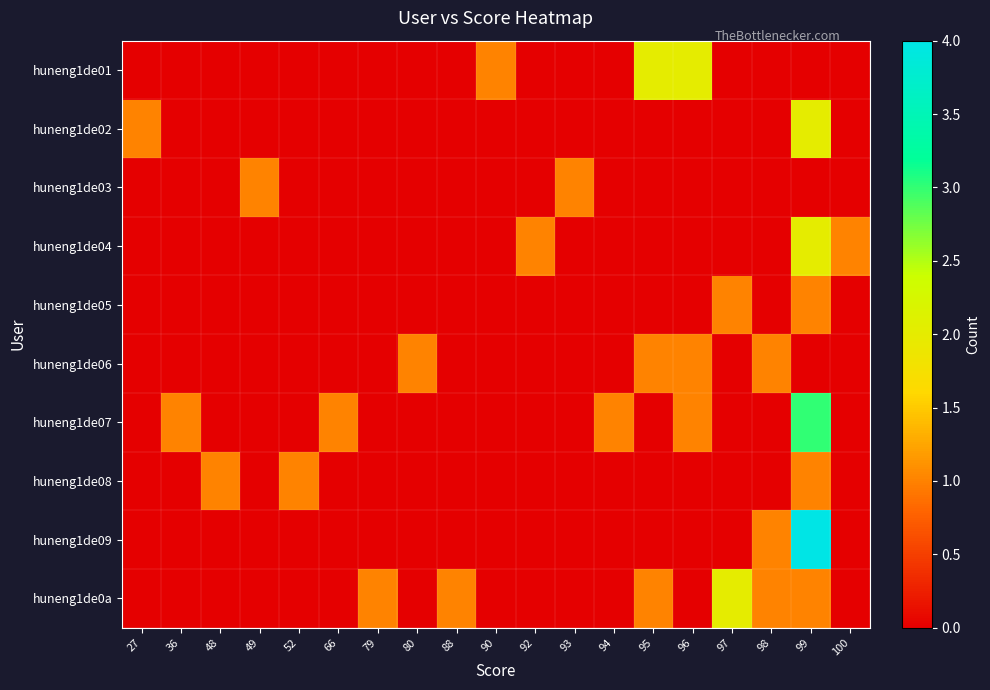

Between 80 and 100, which series saw the biggest shift?

huneng1de04